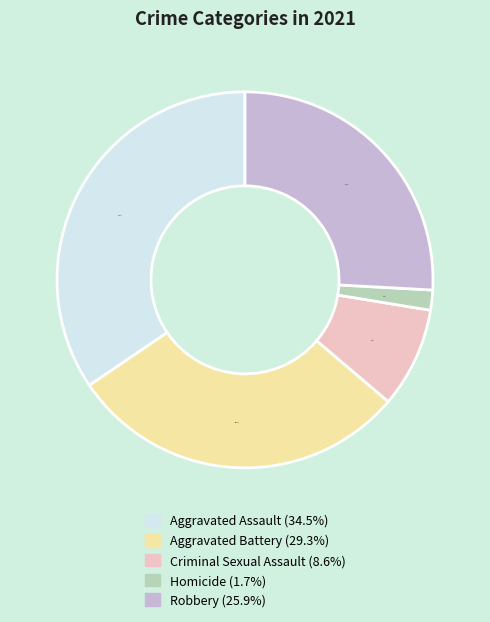

Is Aggravated Assault the majority of the pie?

No